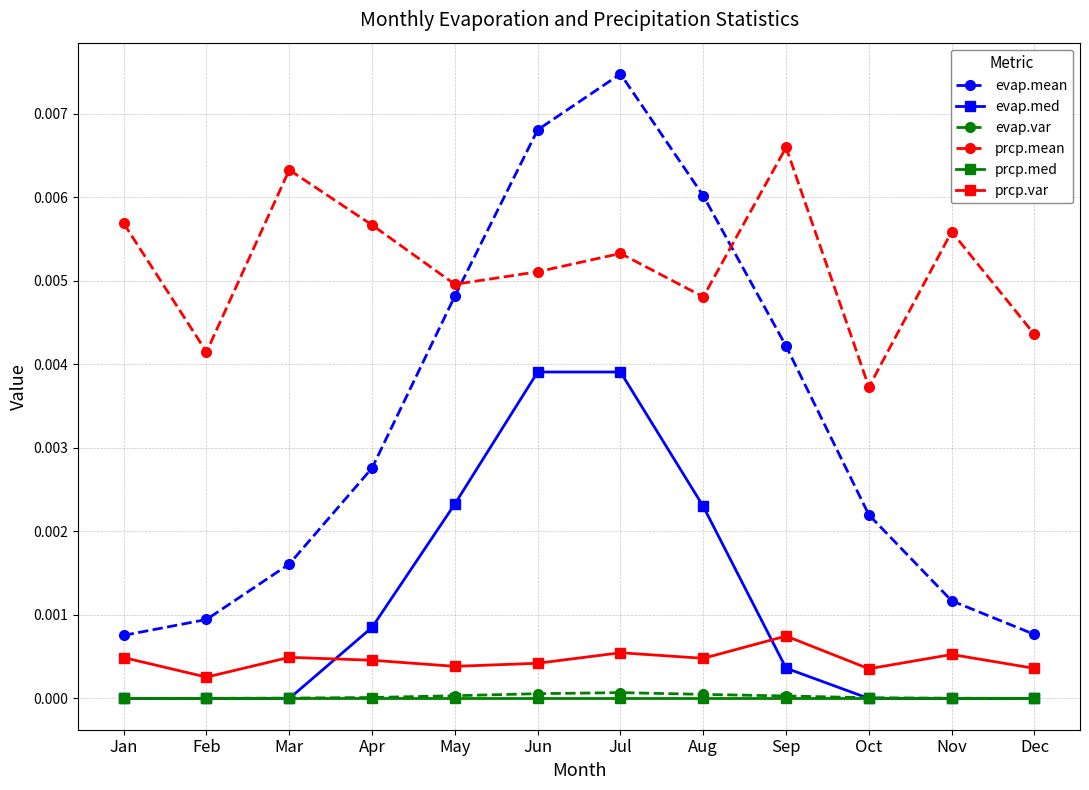

How many lines are shown in the chart?

6